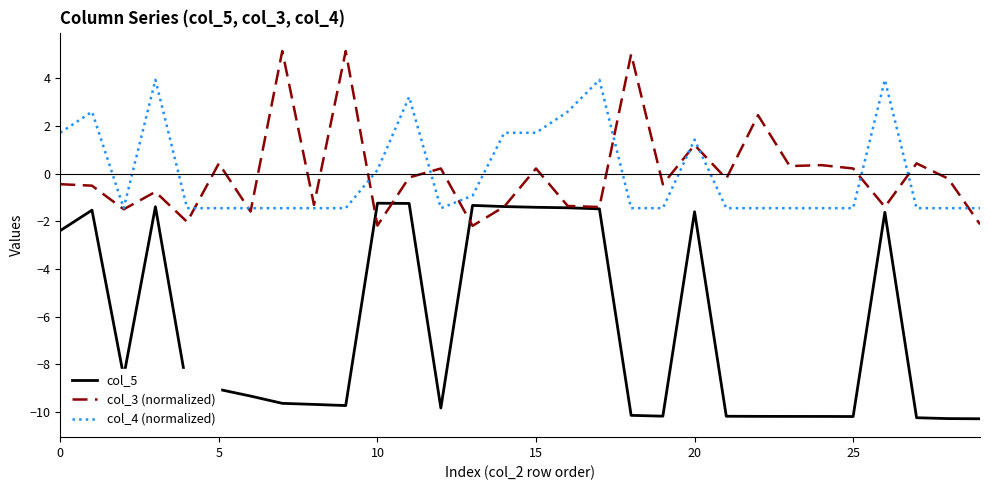

List the series in order of their peak value, lowest first.

col_5, col_4 (normalized), col_3 (normalized)